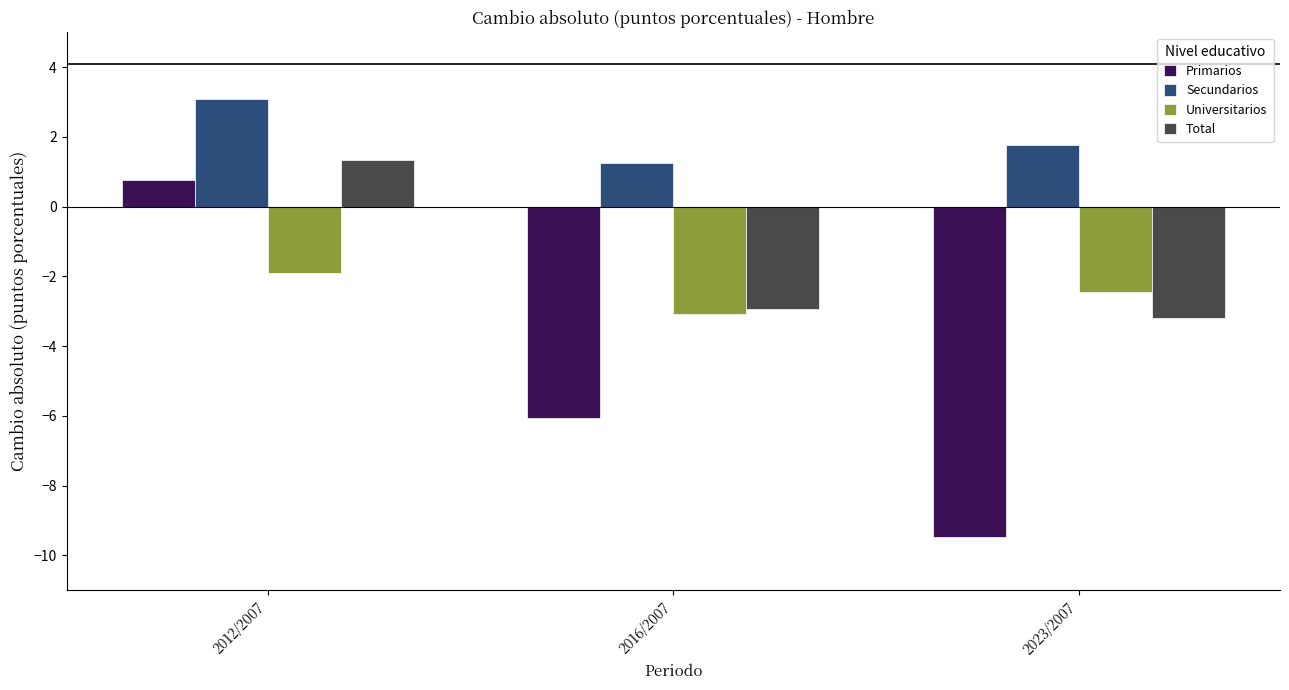

Reading right to left, extract all data points from this chart.

Primarios: -9.5	-6.0	0.8
Secundarios: 1.8	1.3	3.1
Universitarios: -2.5	-3.1	-1.9
Total: -3.2	-2.9	1.4